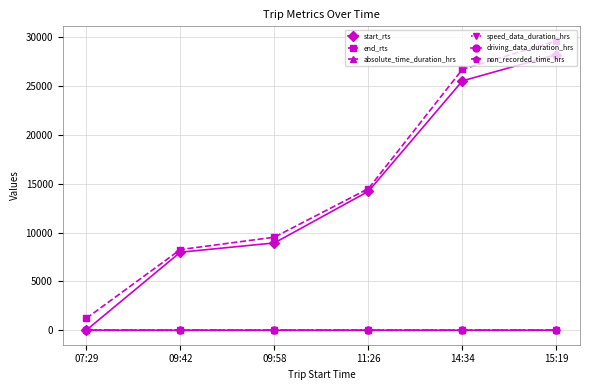

Which series has the widest spread of values?

end_rts